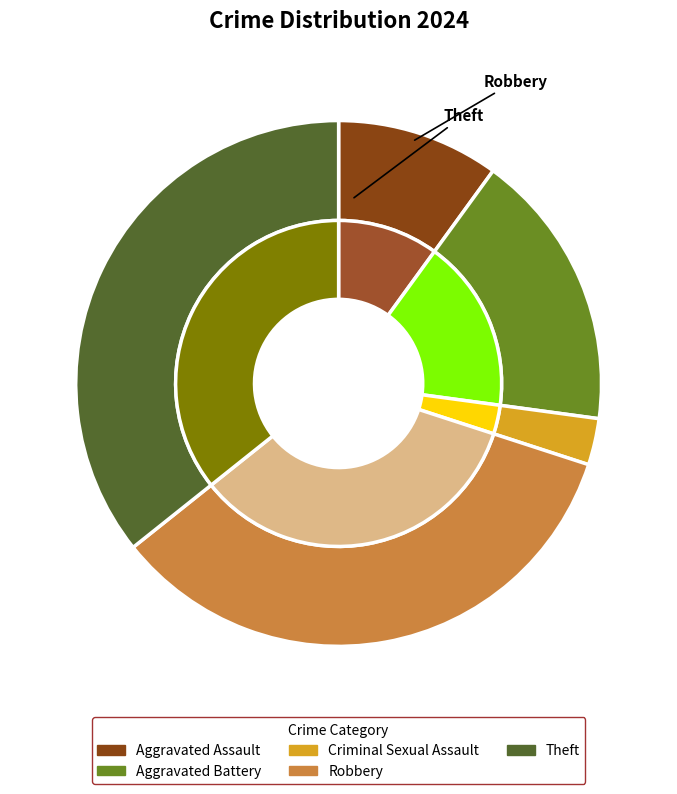

Which category has the biggest portion of the pie?

Theft